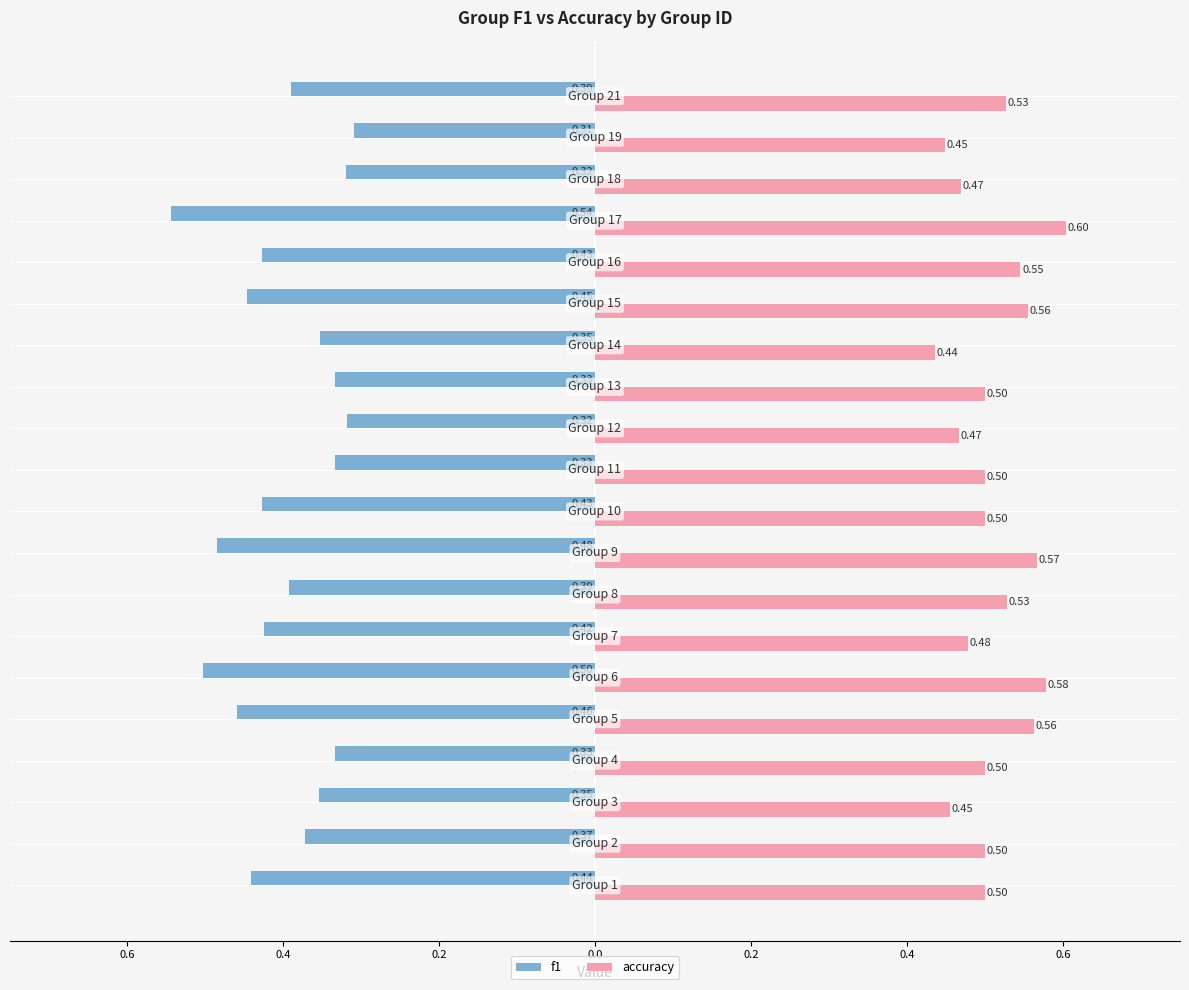

What is the value of the accuracy bar at the 14th from the left?

0.4